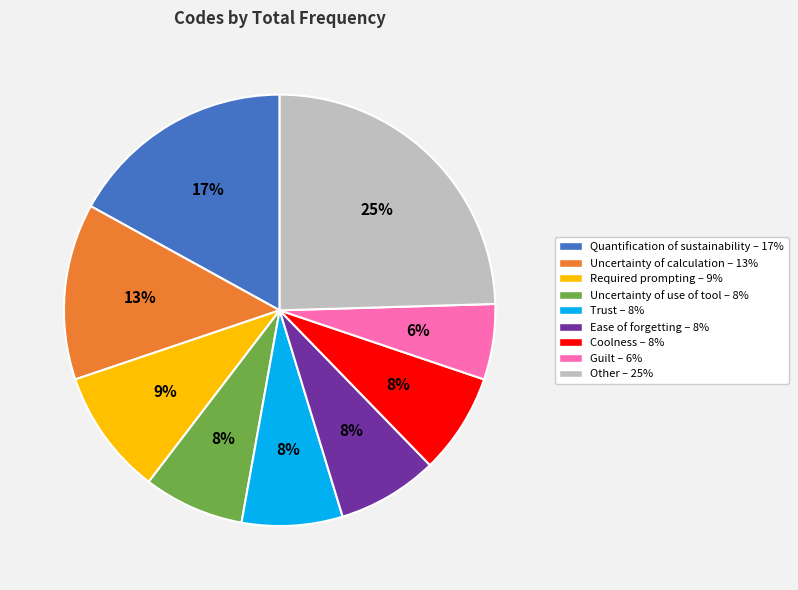

Is there any slice that represents more than half of the pie?

No